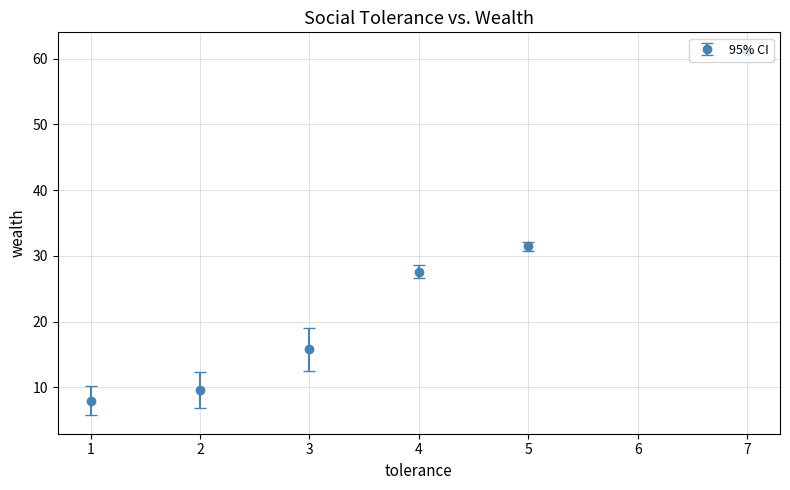

Which has a higher value, 7 or 5?

7